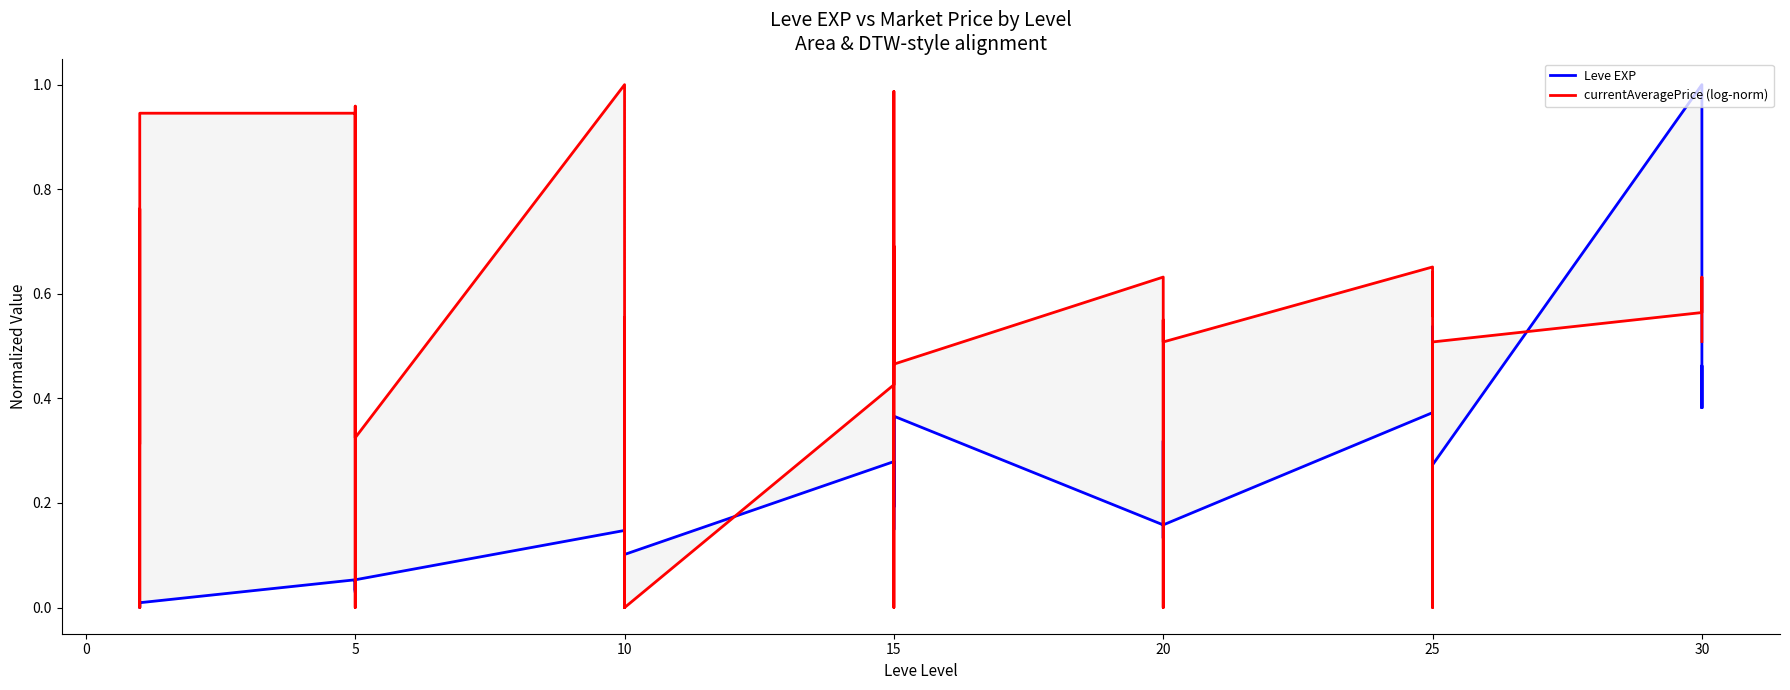

What is the difference between the Leve EXP values at 15 and 20?

0.1